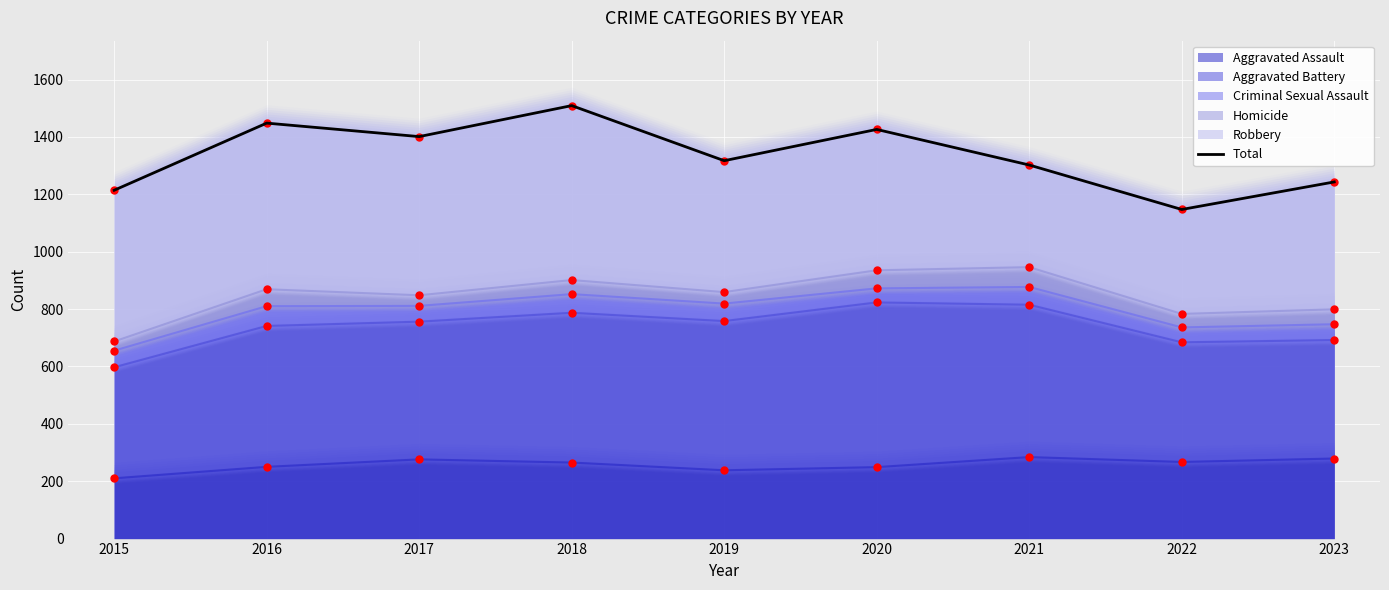

What is the ratio of the value at 2021 to the value at 2016?

0.9